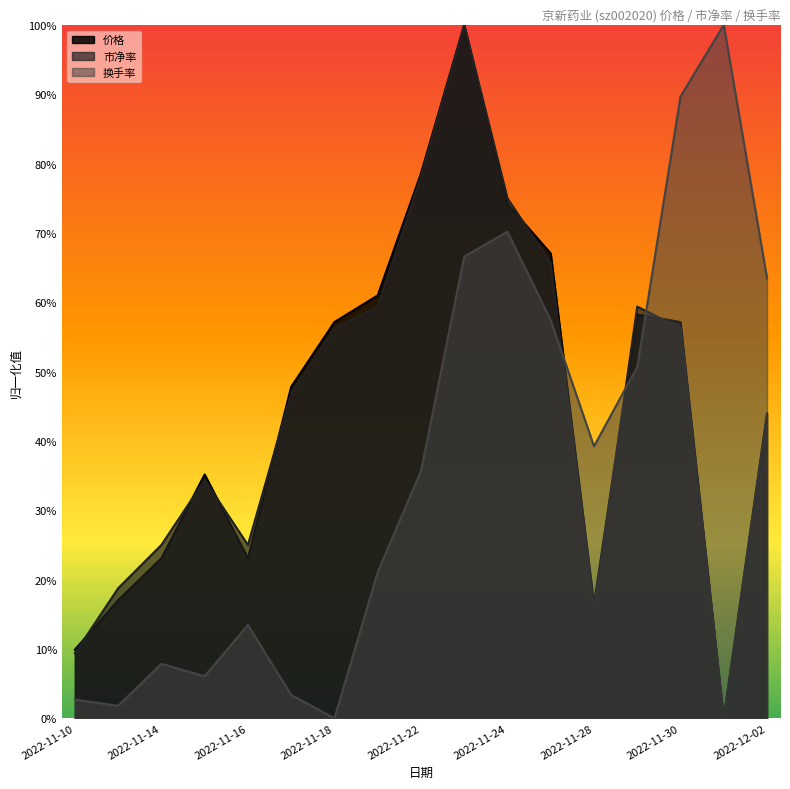

What is the average value of the 价格 series?

0.5